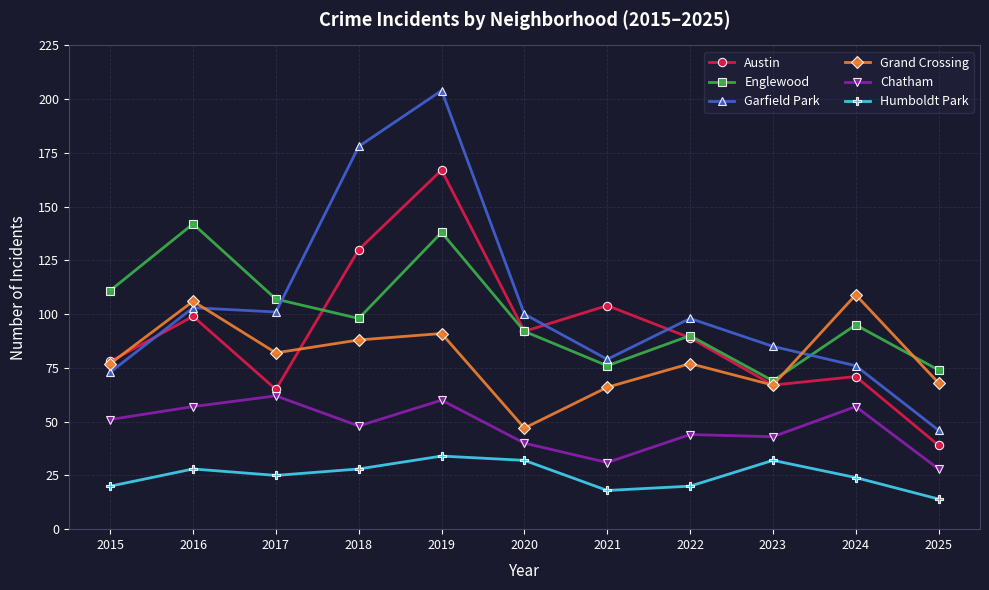

What is the total value across all series at 2021?

374